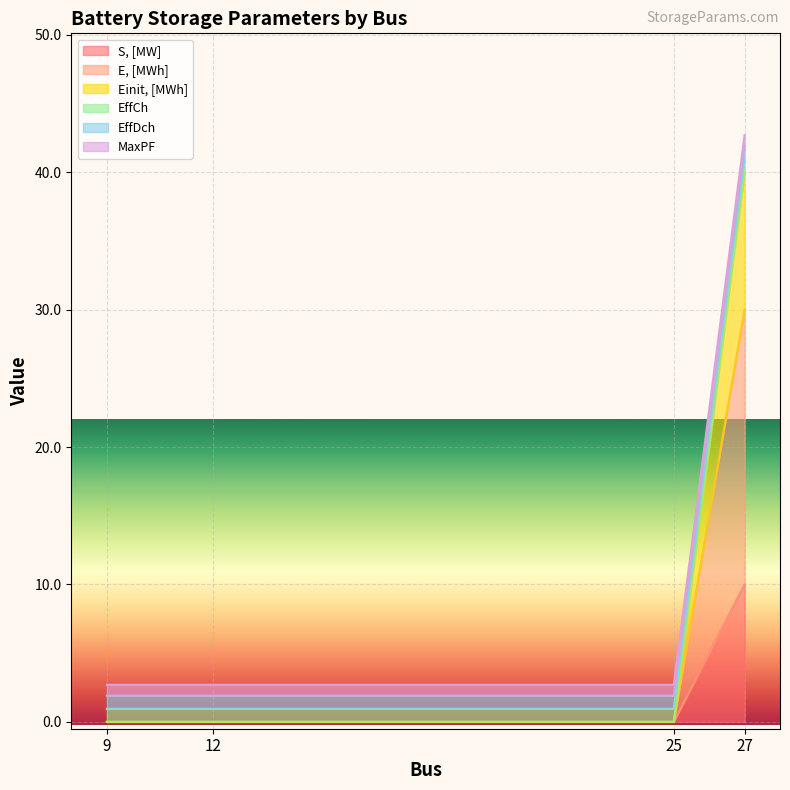

Is it true that E, [MWh] equals 40 at 27?

False